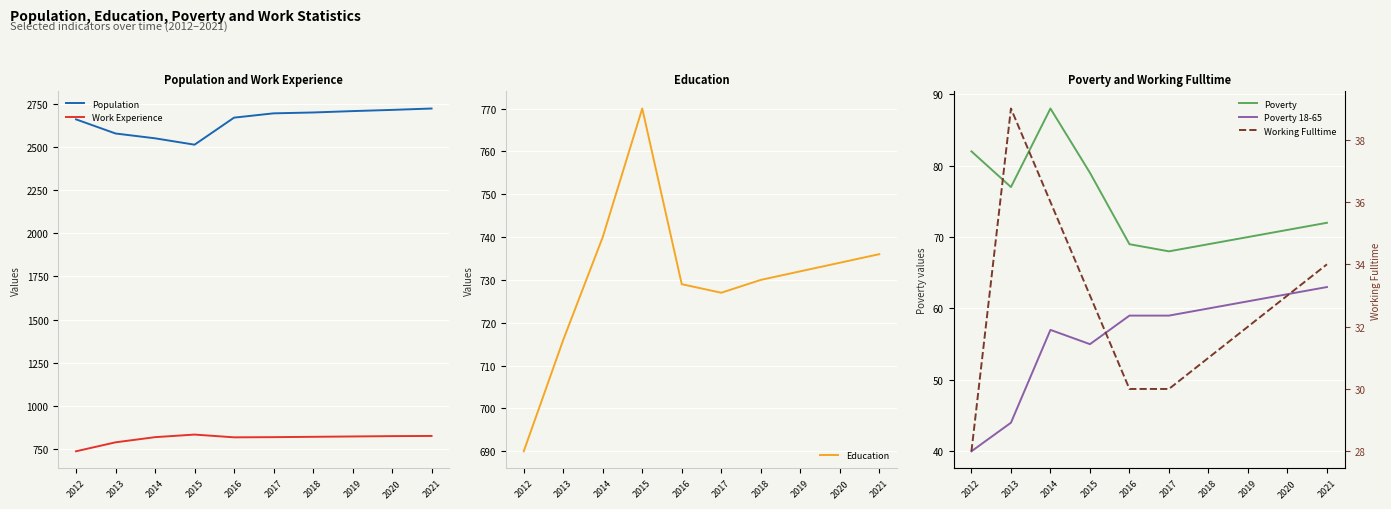

True or false: Poverty 18-65 and Population intersect in this chart.

False